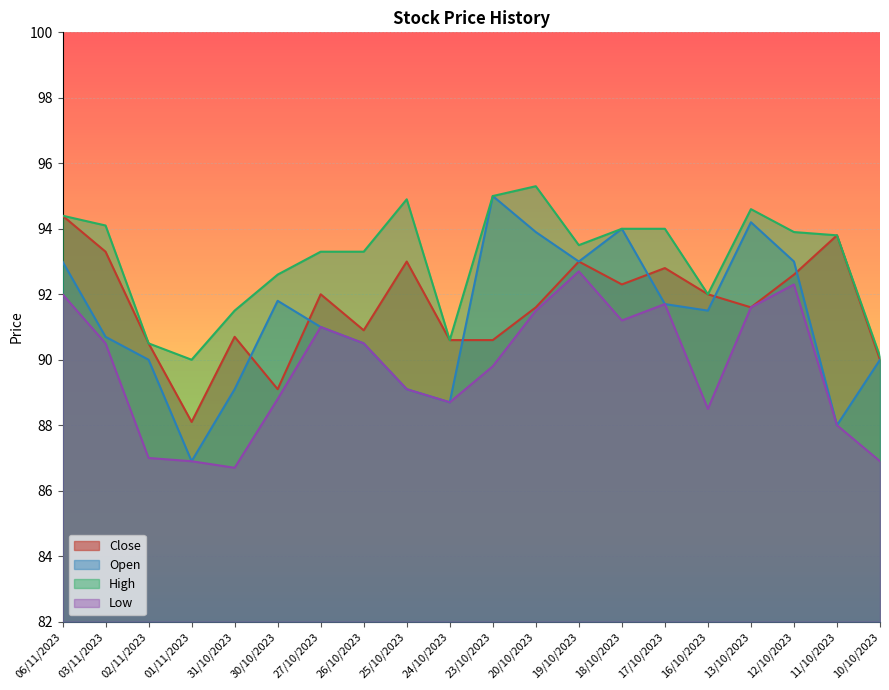

Is the value of Low at 16/10/2023 greater than the value of Open at 24/10/2023?

No